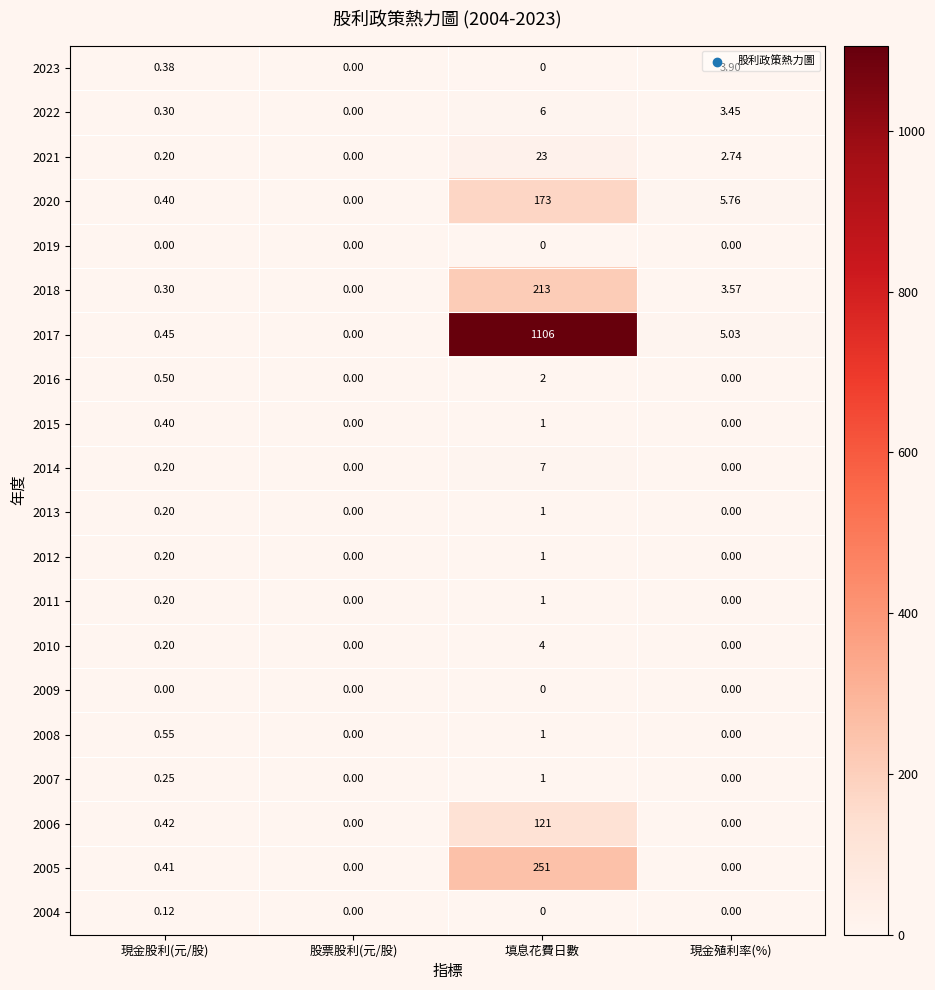

Is the value of 2014 at 現金股利(元/股) greater than the value of 2016 at 現金股利(元/股)?

No